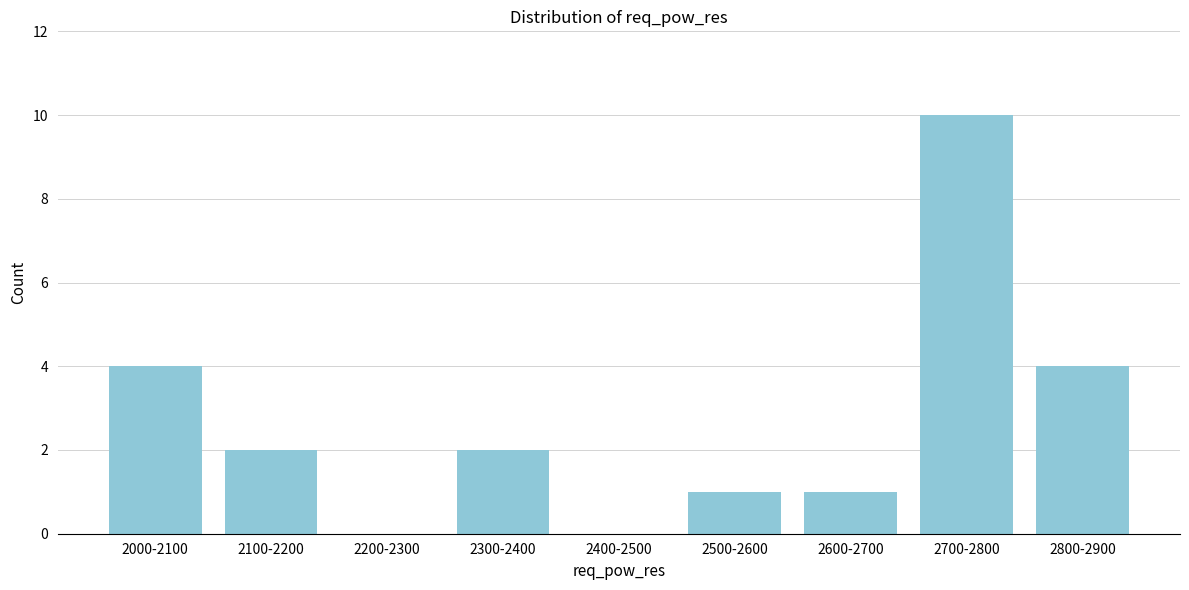

Reading left to right, transcribe all the data shown in this chart.

2000-2100=4	2100-2200=2	2200-2300=0	2300-2400=2	2400-2500=0	2500-2600=1	2600-2700=1	2700-2800=10	2800-2900=4